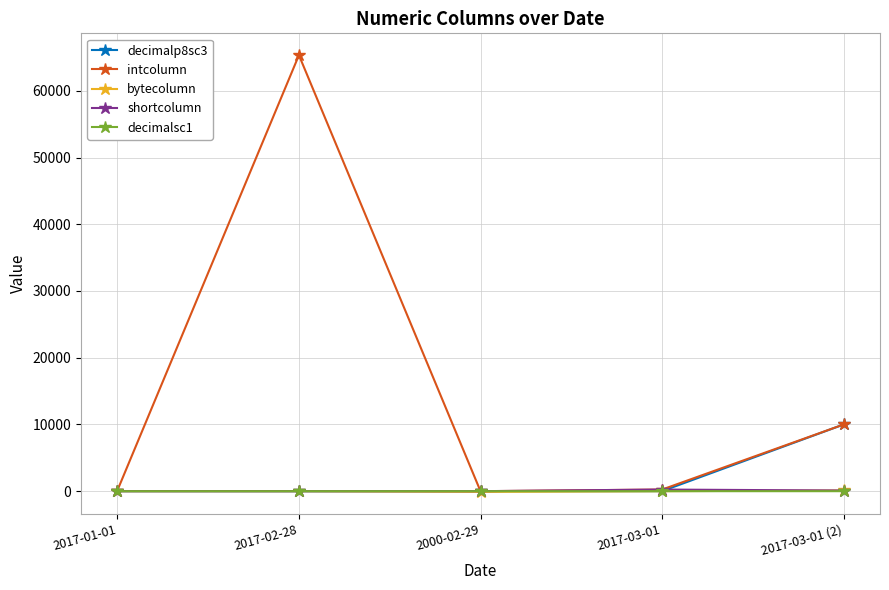

What are all the series names shown in the legend?

decimalp8sc3, intcolumn, bytecolumn, shortcolumn, decimalsc1